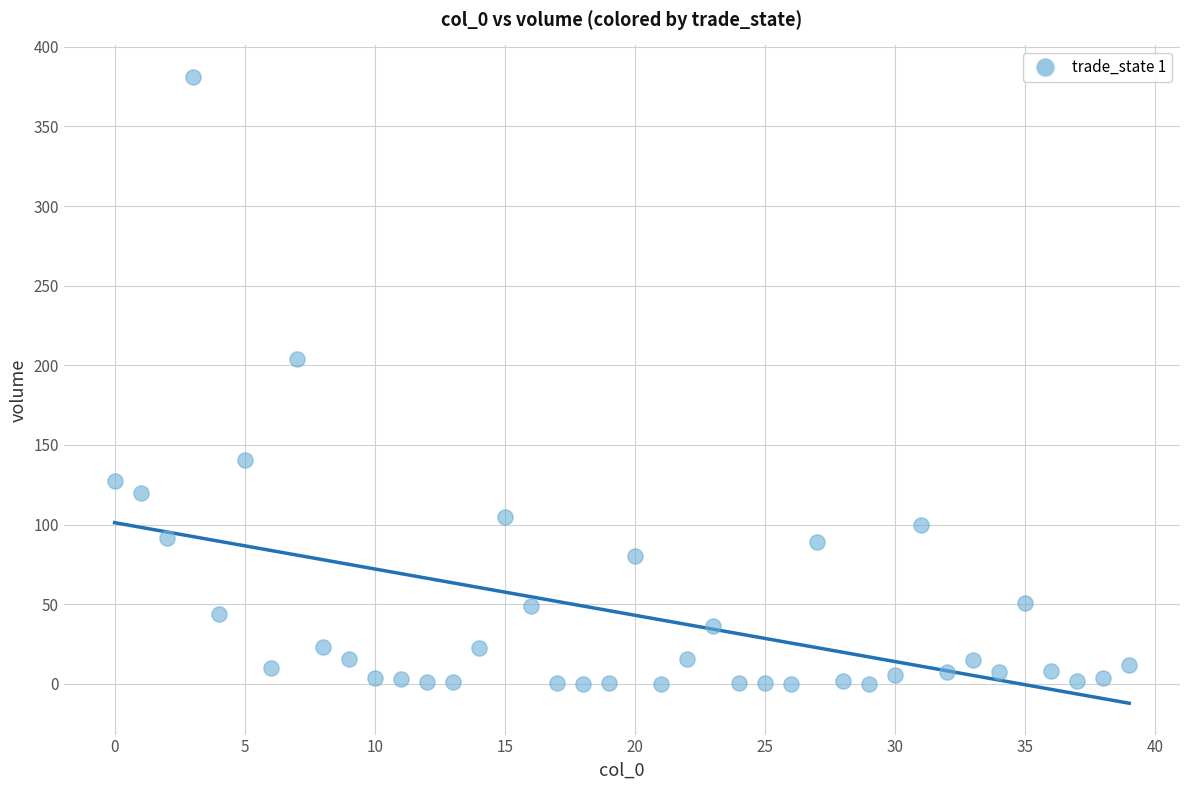

What is the range of Y values (max minus min)?

381.0